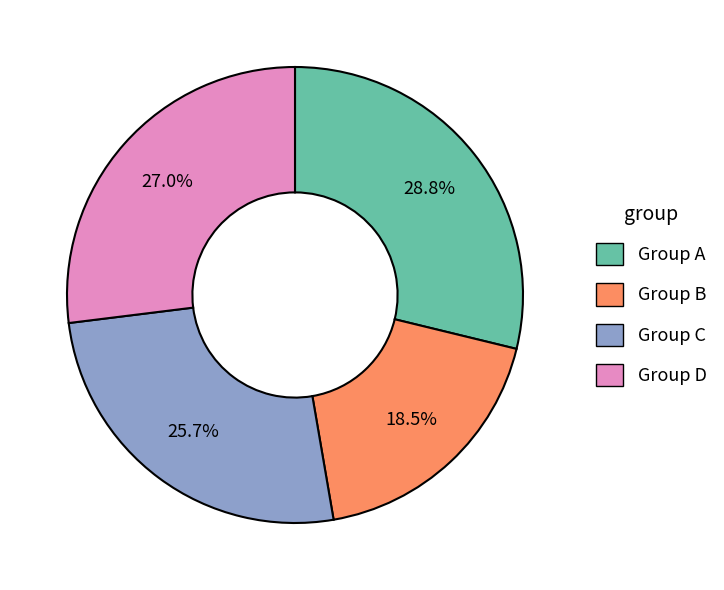

What percentage is NOT represented by Group C?

74.3%